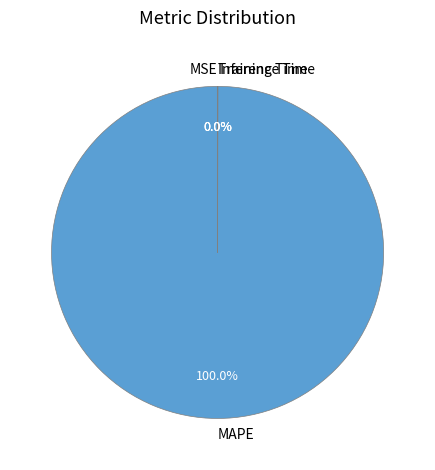

To the nearest percent, what portion does MAPE represent?

100%